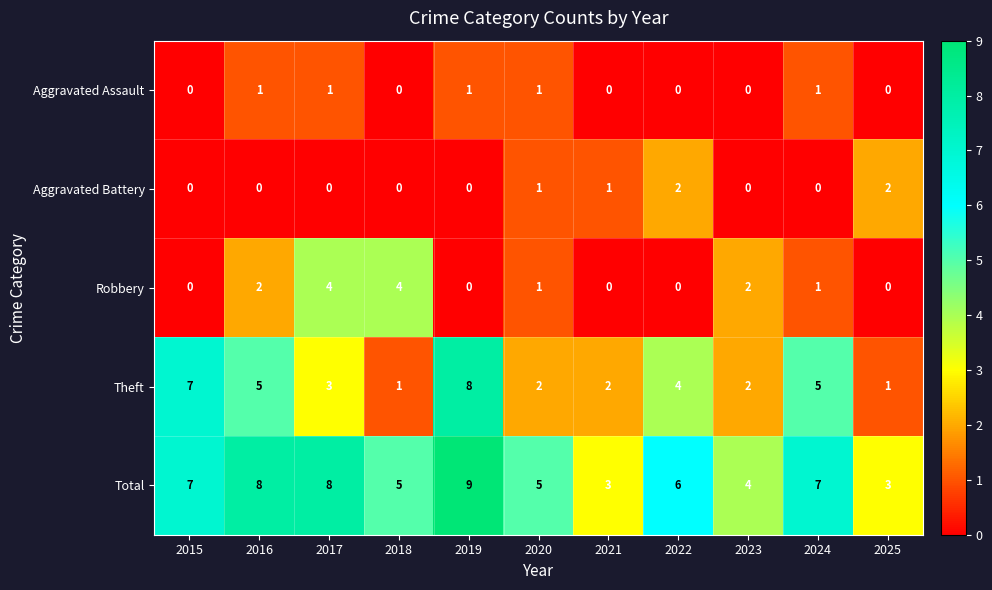

Count the Total values in the range 4 to 8.

8